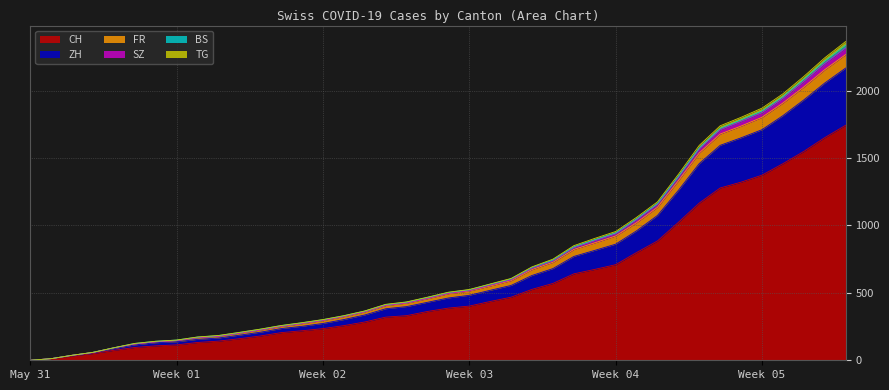

What is the difference between the CH values at 2020-06-05 and 2020-06-22?

341